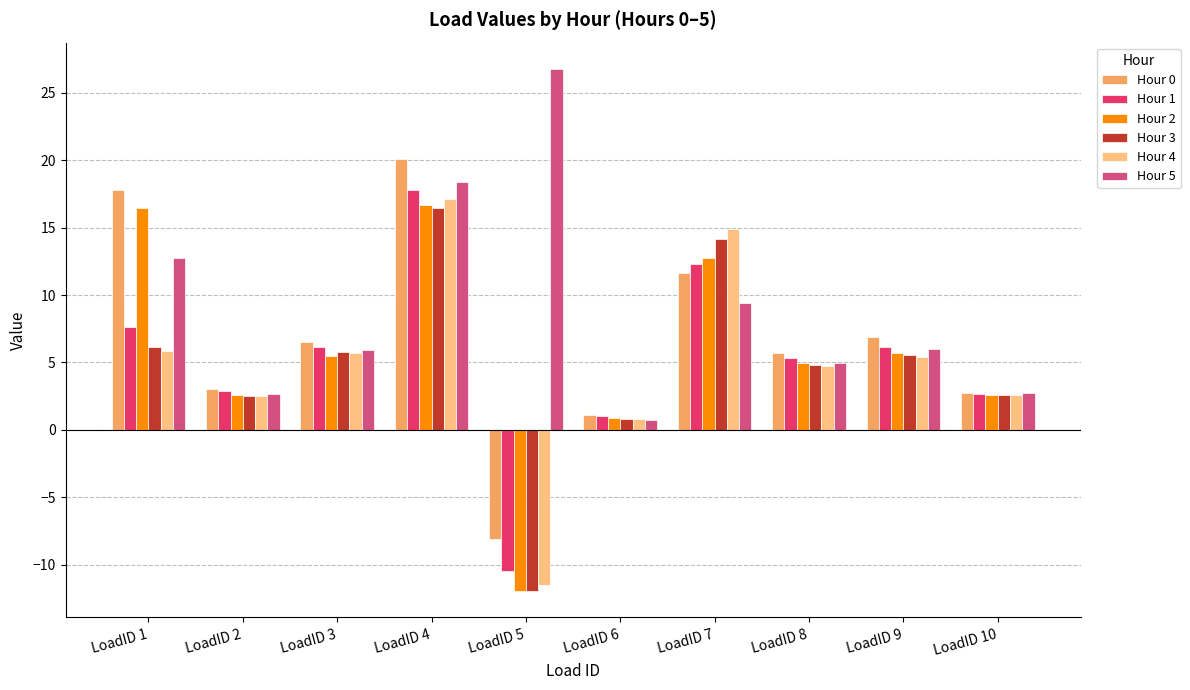

Where does the Hour 0 series first go above 6?

LoadID 1